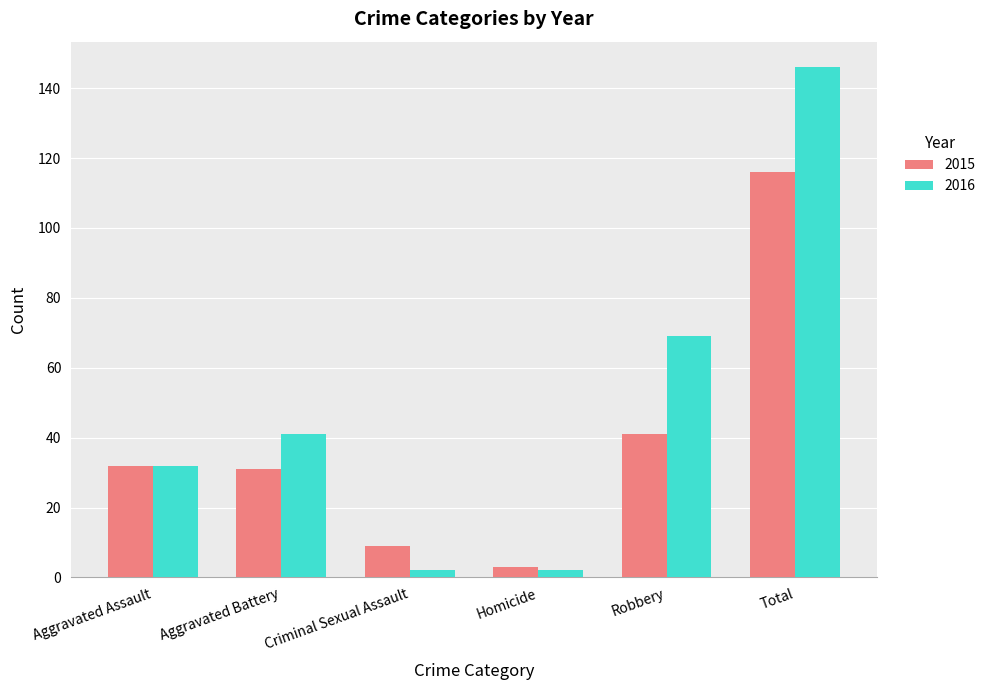

Which series changed the most between Aggravated Battery and Criminal Sexual Assault?

2016